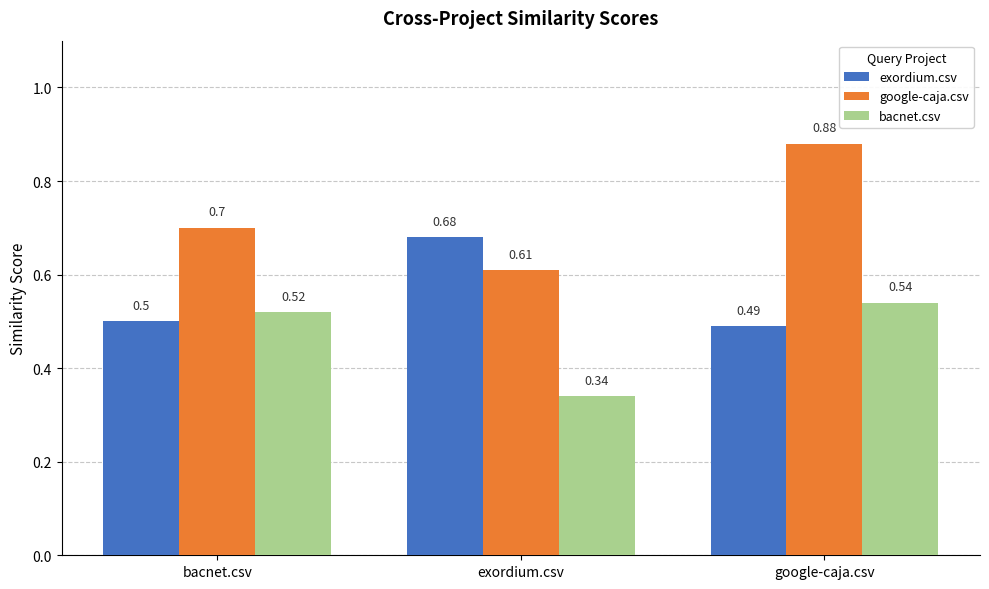

What is the spread (max minus min) of values at google-caja.csv?

0.4